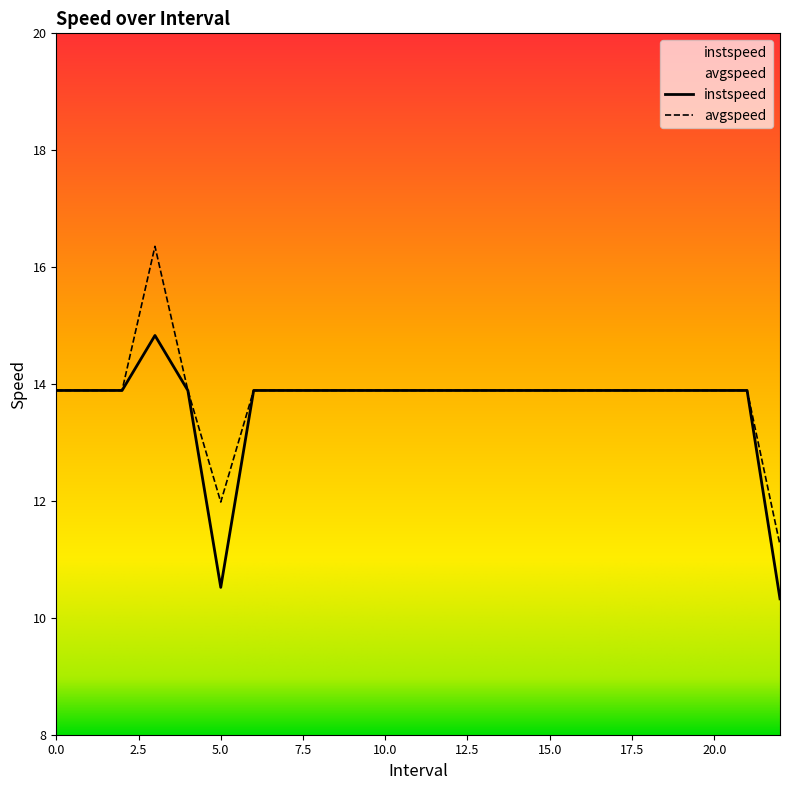

How many interior local valleys does the avgspeed series have?

1